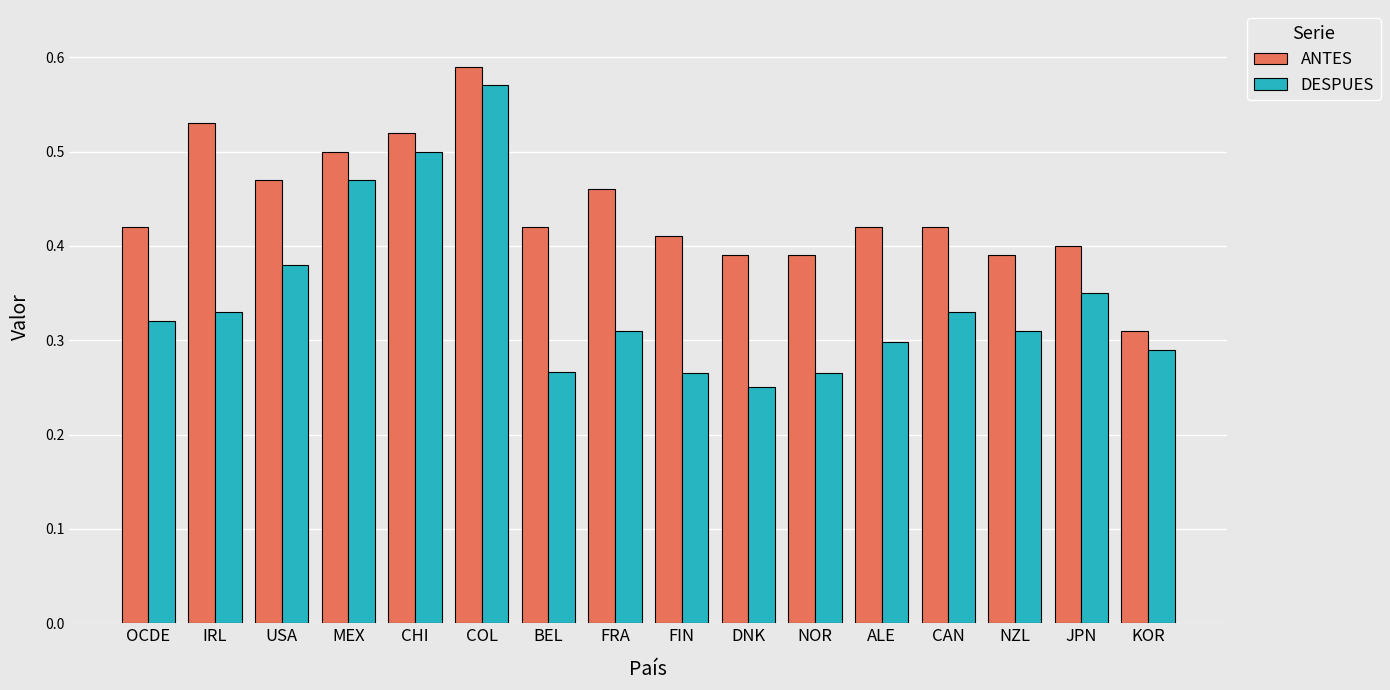

What is the sum of all ANTES values?

7.0